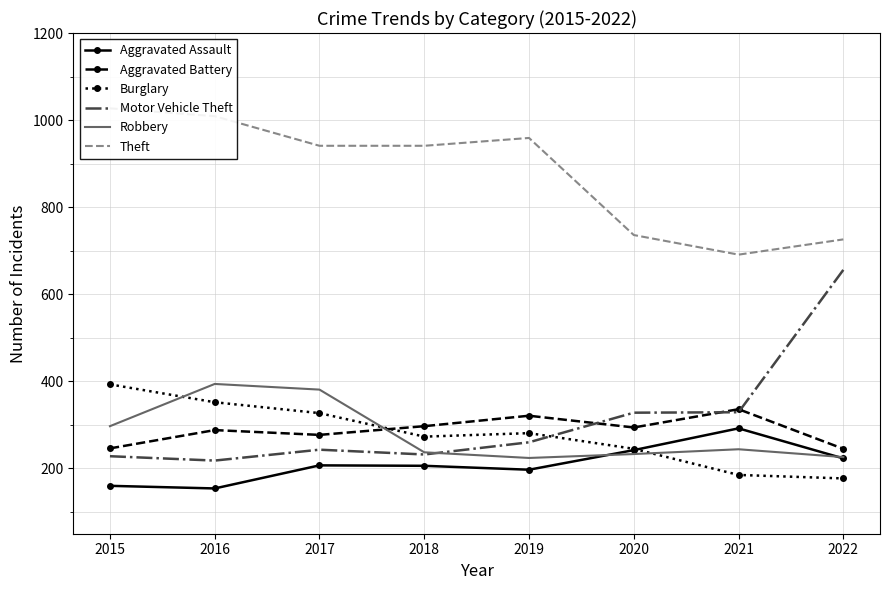

What is the spread (max minus min) of values at 2016?

855